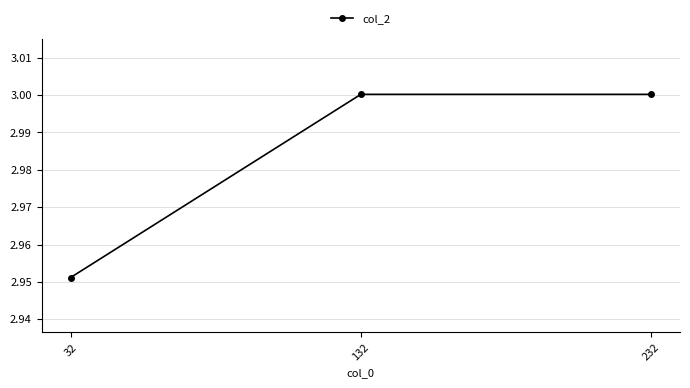

True or false: the data shows 0.7 at 232.

False